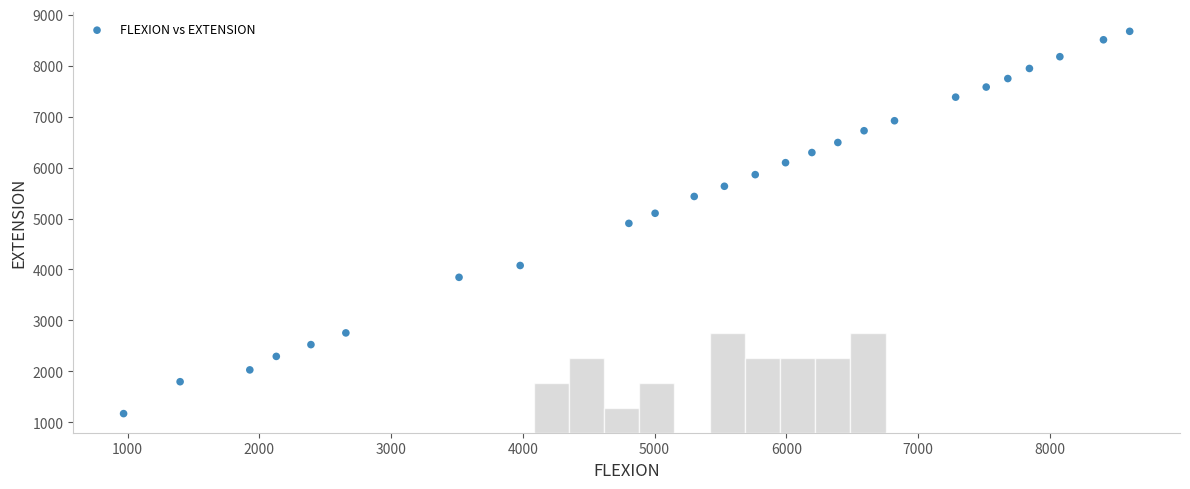

What is the range of X values (max minus min)?

7636